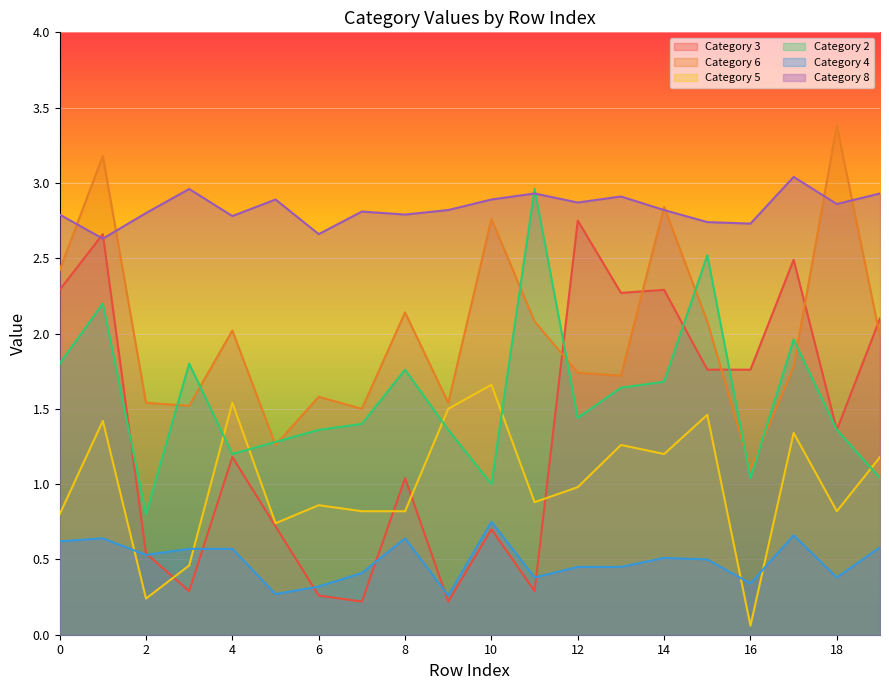

Is it true that Category 3 equals 2.3 at 14?

True